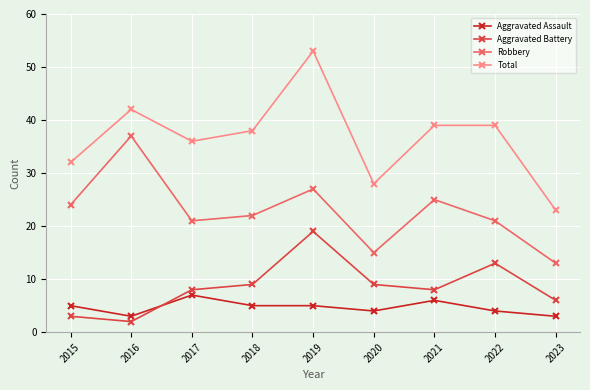

Which series has the widest spread of values?

Total